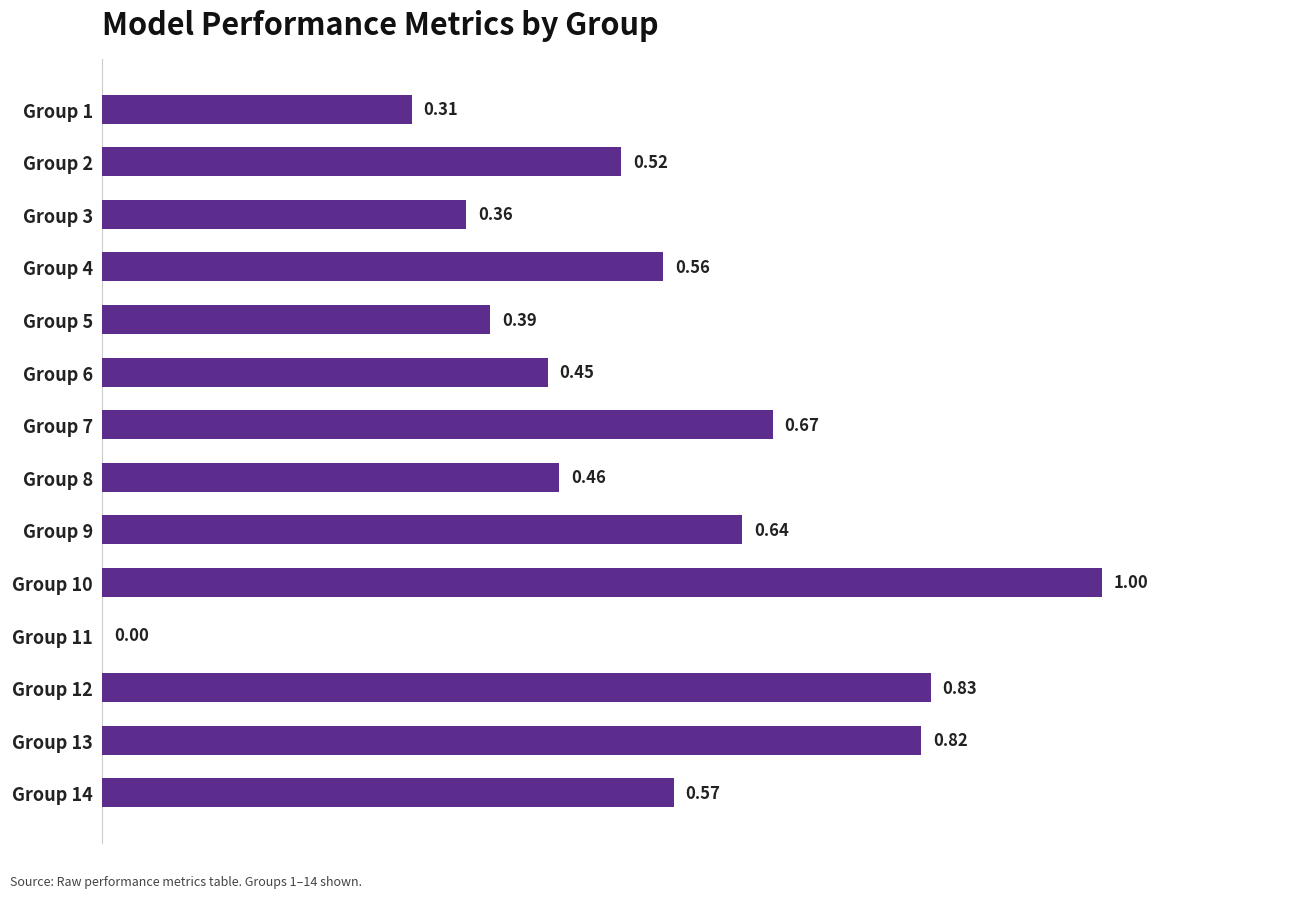

How many categories are shown in the chart?

14